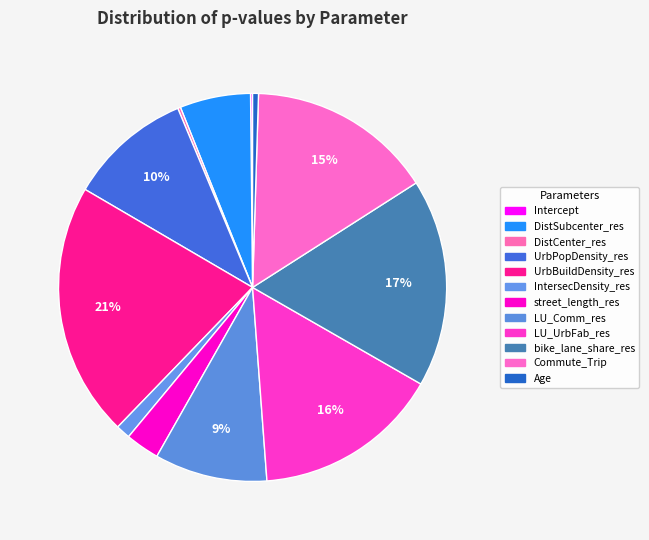

To the nearest percent, what percentage of the pie is IntersecDensity_res?

1%